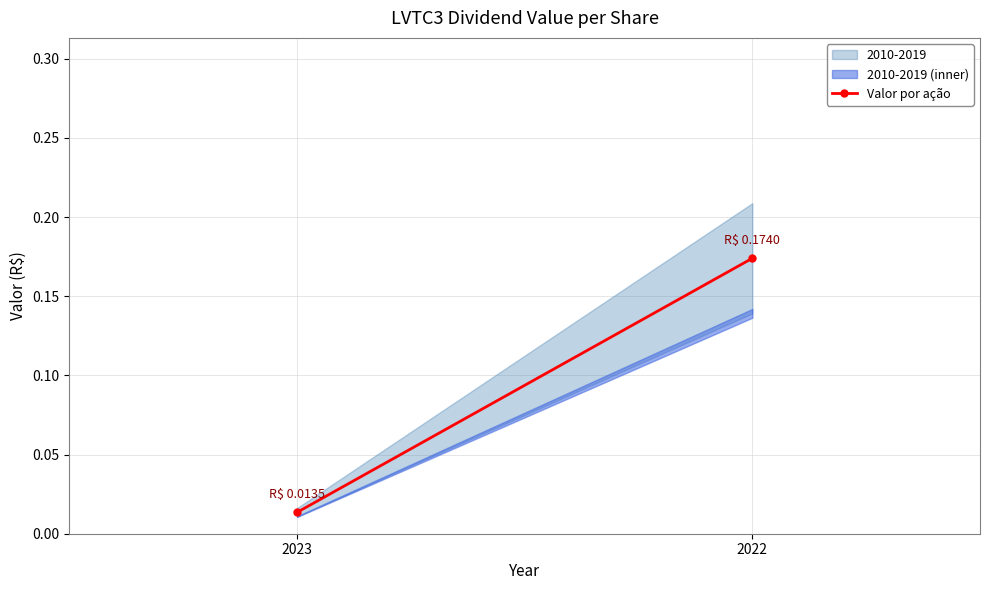

What is the change in value from 2023 to 2022?

+0.2